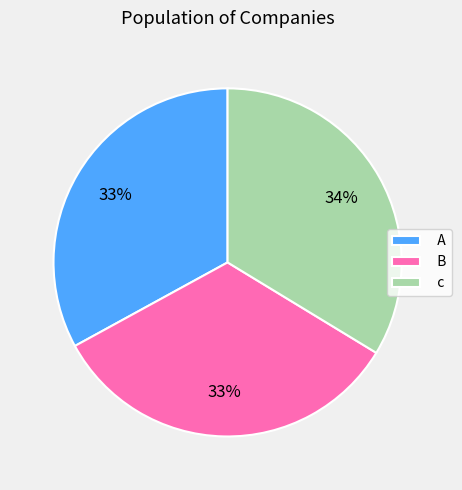

Approximately how many times larger is the value at A compared to B?

1.0